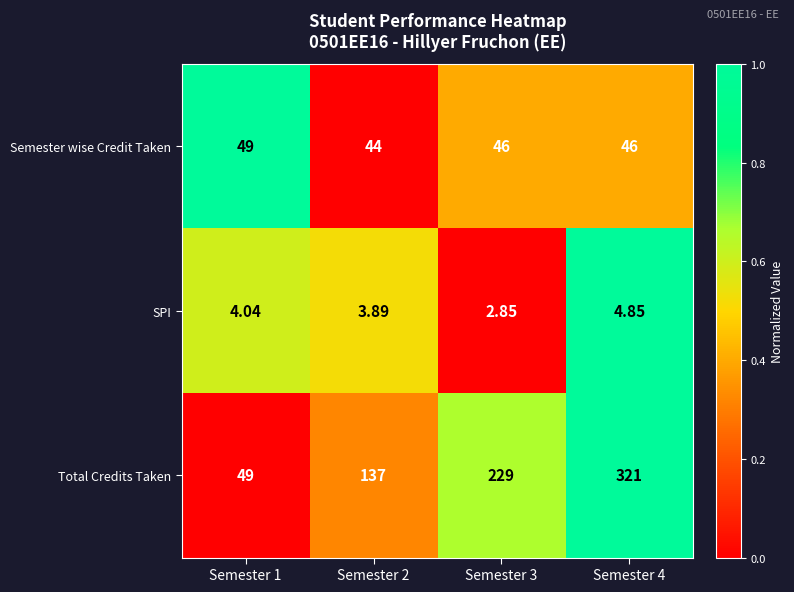

Which series has the largest range (max minus min)?

Total Credits Taken